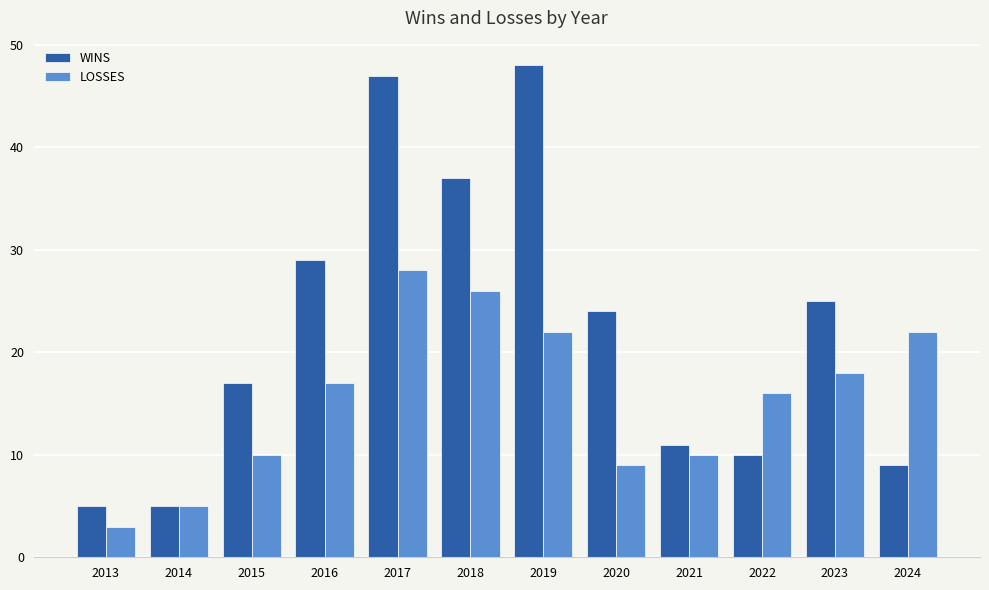

Rank the series at 2024 from lowest to highest value.

WINS, LOSSES